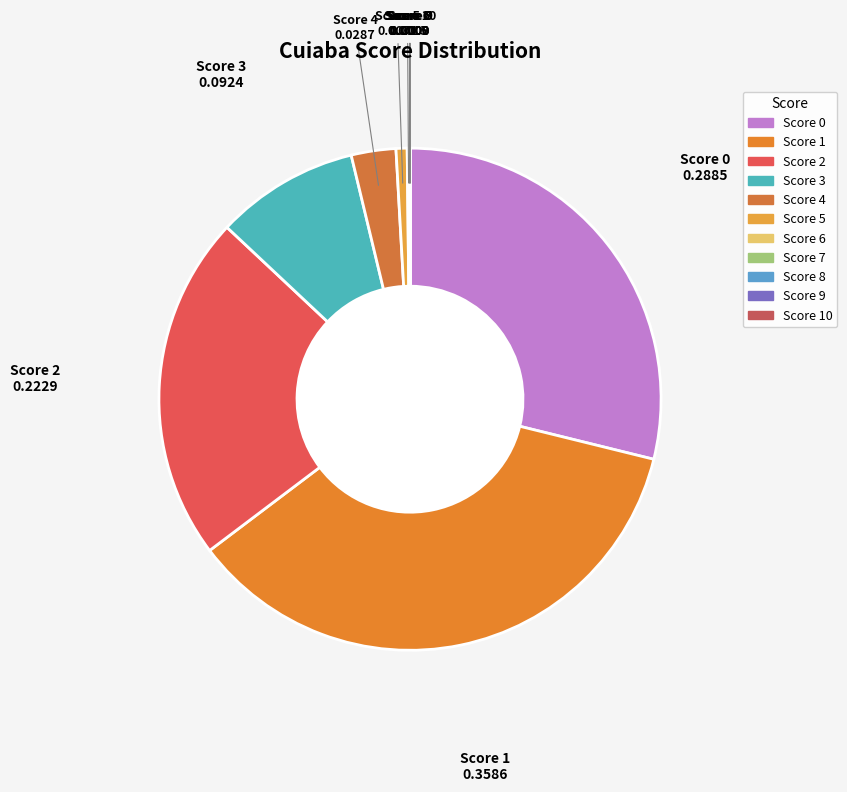

Rank the categories by value from lowest to highest.

10, 9, 8, 7, 6, 5, 4, 3, 2, 0, 1